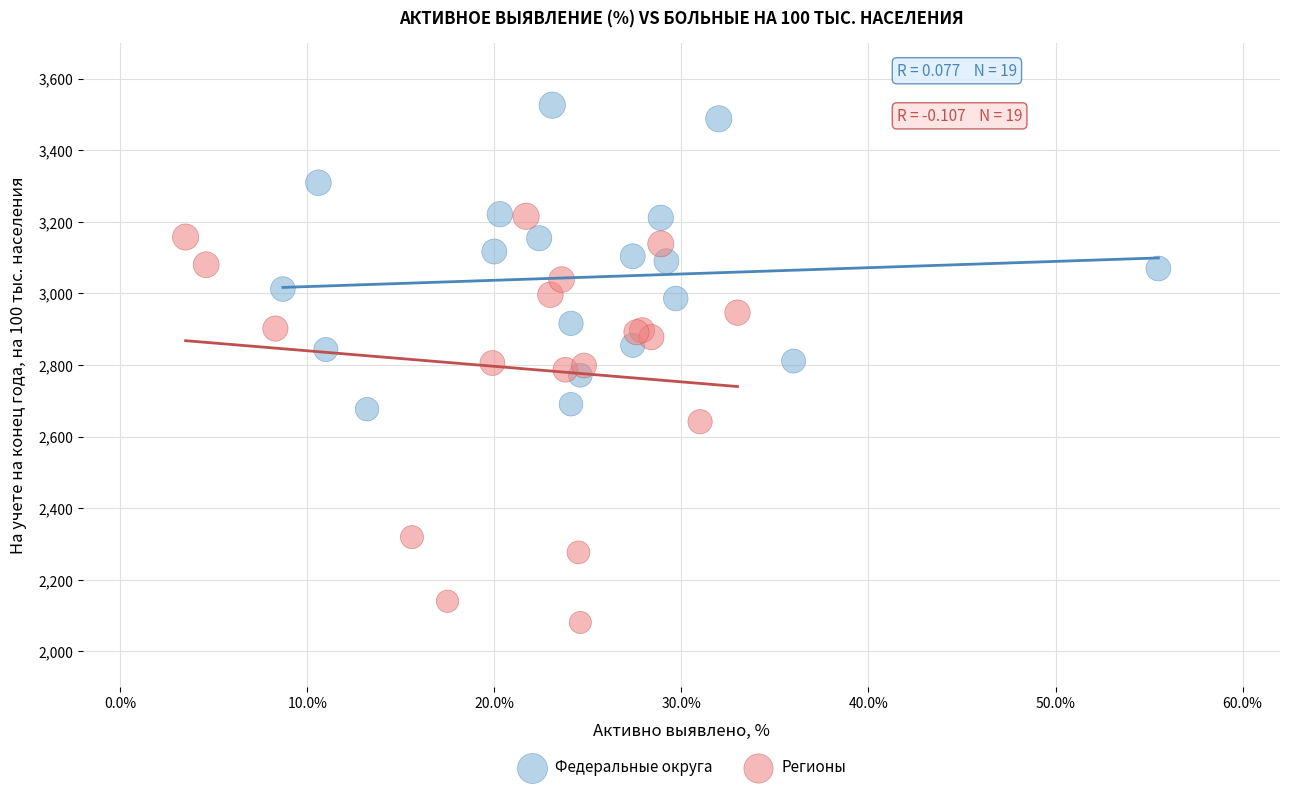

Which series contains the highest Y value?

Федеральные округа